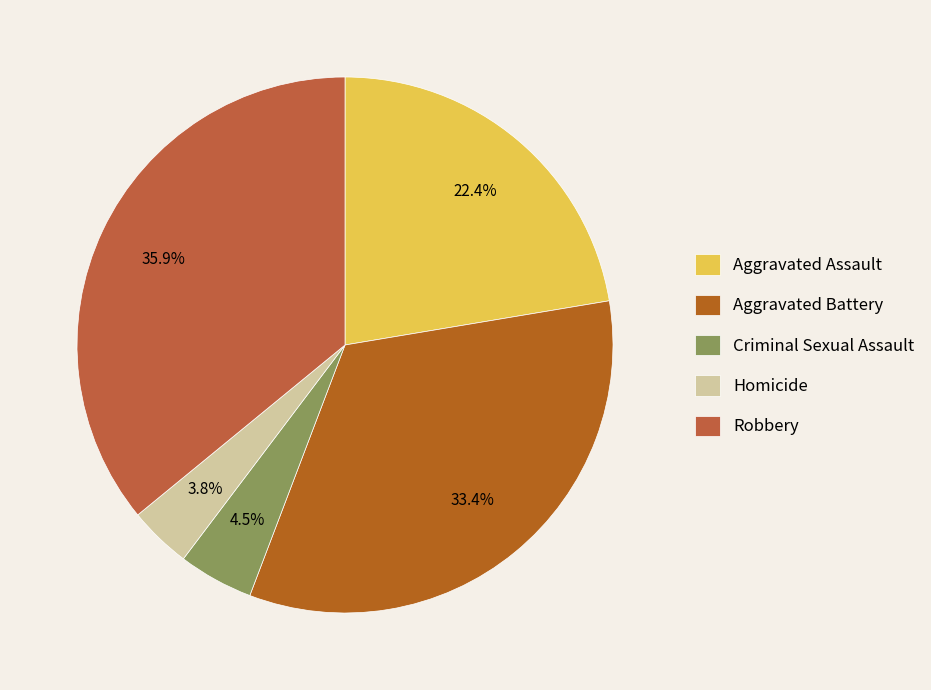

Count the number of slices in the pie.

5